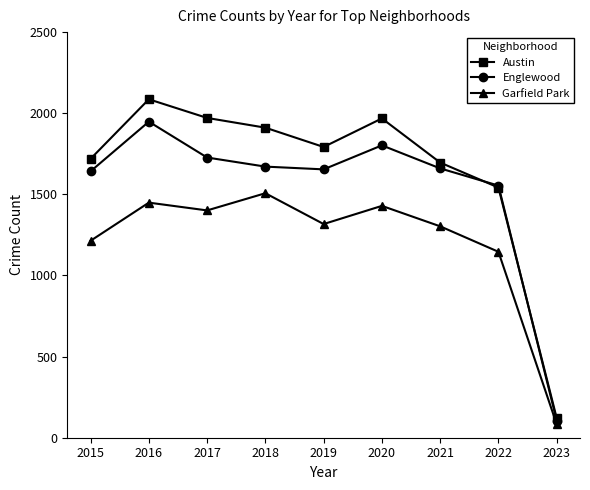

What is the sum of all Englewood values?

13764